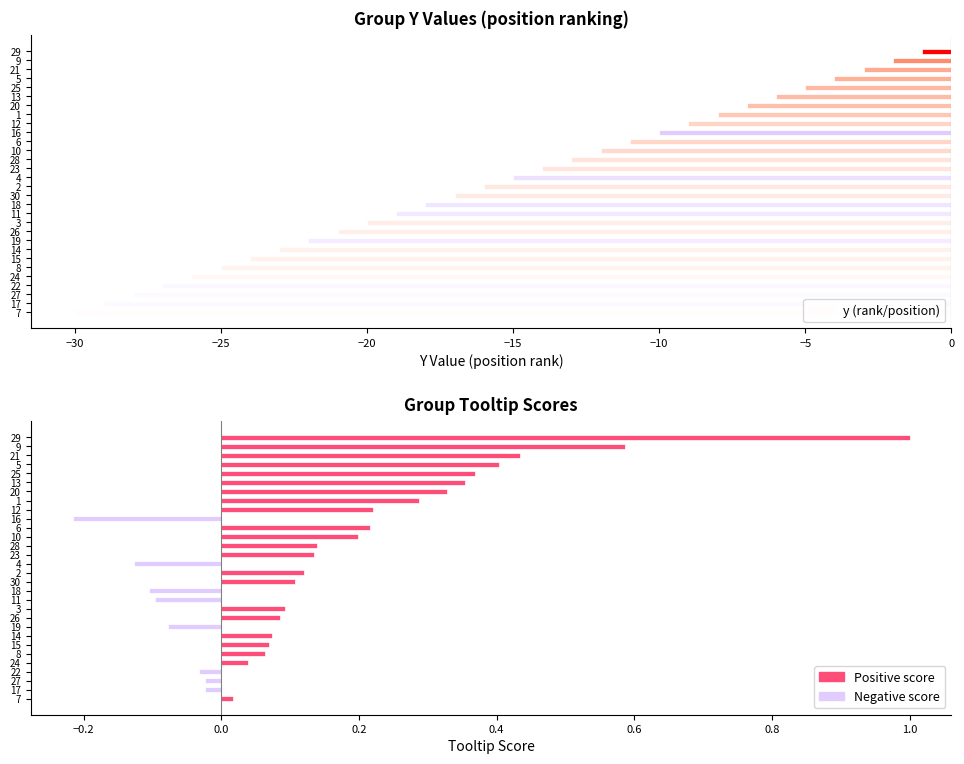

Reading left to right, transcribe all the data shown in this chart.

y (rank/position): -30.0	-29.0	-28.0	-27.0	-26.0	-25.0	-24.0	-23.0	-22.0	-21.0	-20.0	-19.0	-18.0	-17.0	-16.0	-15.0	-14.0	-13.0	-12.0	-11.0	-10.0	-9.0	-8.0	-7.0	-6.0	-5.0	-4.0	-3.0	-2.0	-1.0
tooltip (score): 0.0	-0.0	-0.0	-0.0	0.0	0.1	0.1	0.1	-0.1	0.1	0.1	-0.1	-0.1	0.1	0.1	-0.1	0.1	0.1	0.2	0.2	-0.2	0.2	0.3	0.3	0.4	0.4	0.4	0.4	0.6	1.0